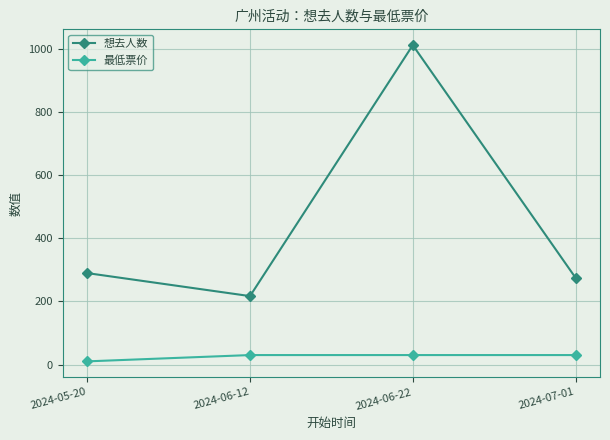

True or false: 最低票价 and 想去人数 cross at least once.

False